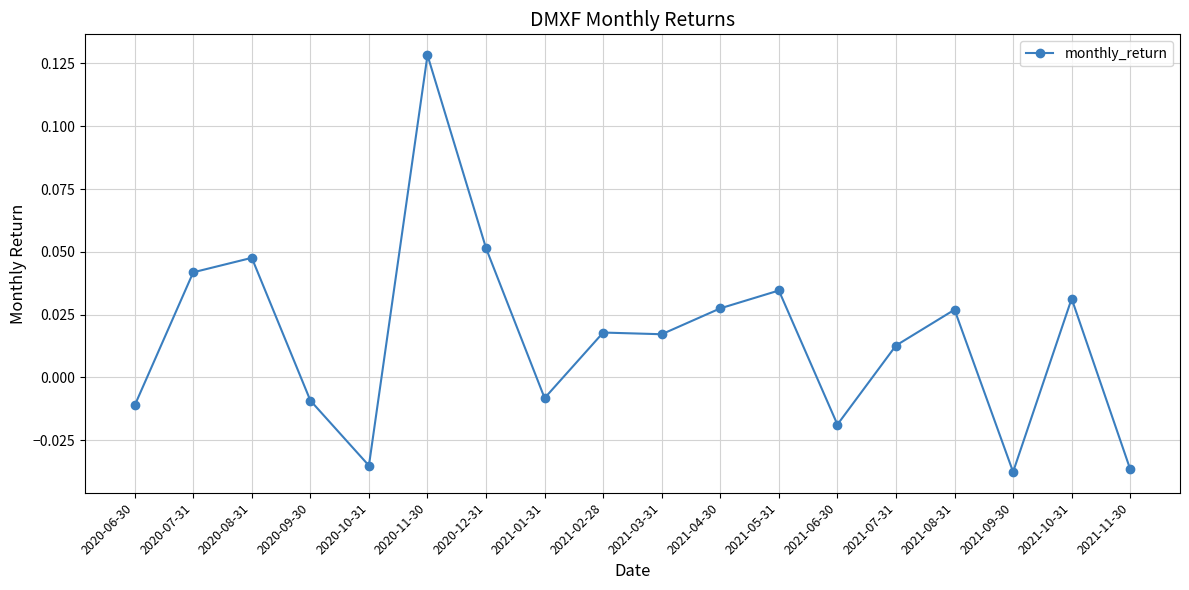

How many data points are less than 0?

7